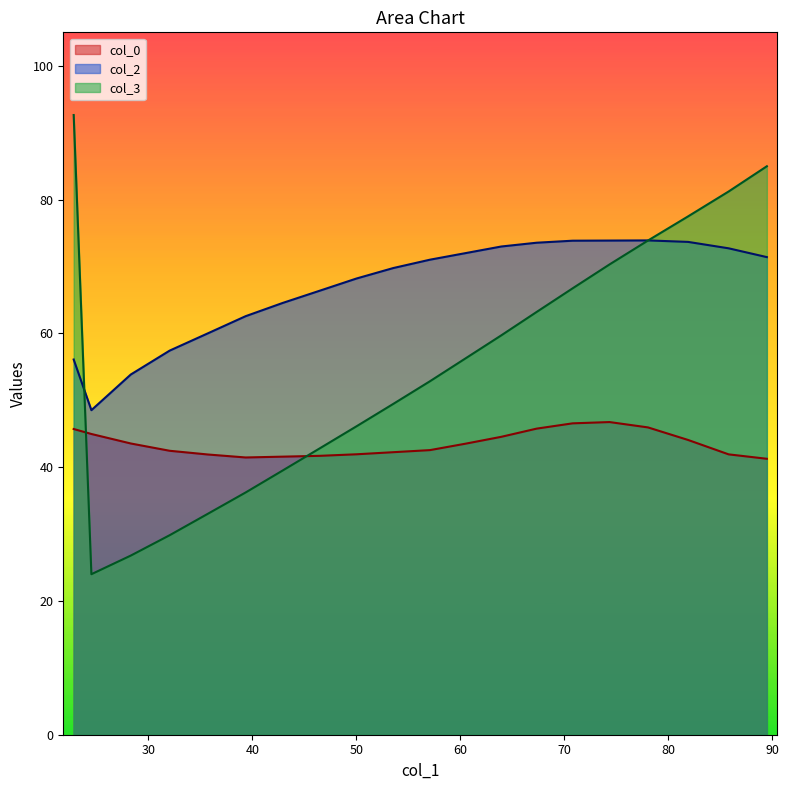

Rank the series by their maximum value, from highest to lowest.

col_3, col_2, col_0